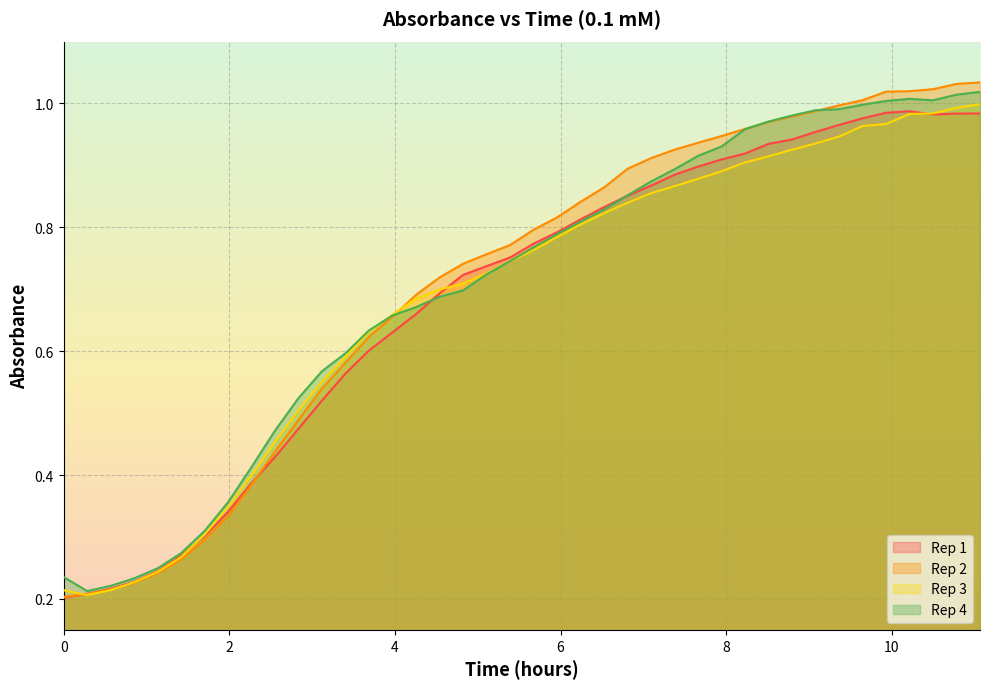

List the series in order of their peak value, highest first.

Rep 2, Rep 4, Rep 3, Rep 1